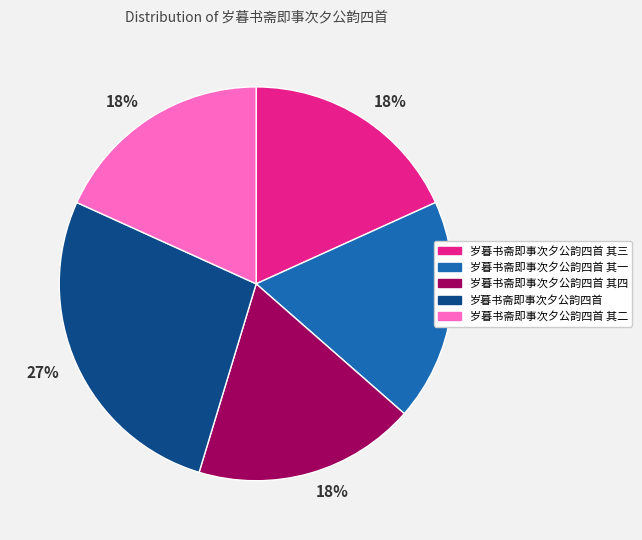

To the nearest percent, what is the difference between the 岁暮书斋即事次夕公韵四首 其三 and 岁暮书斋即事次夕公韵四首 slice percentages?

9%